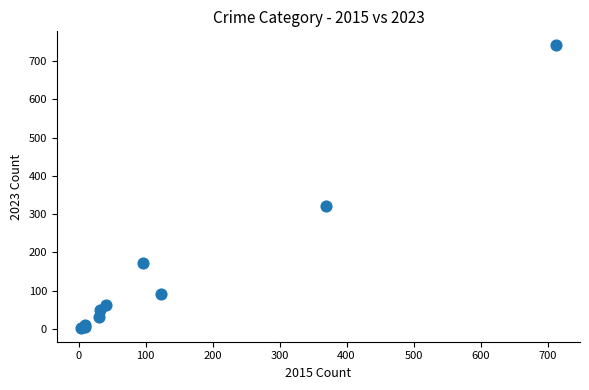

What Y value in the scatter plot is closest to 372?

321